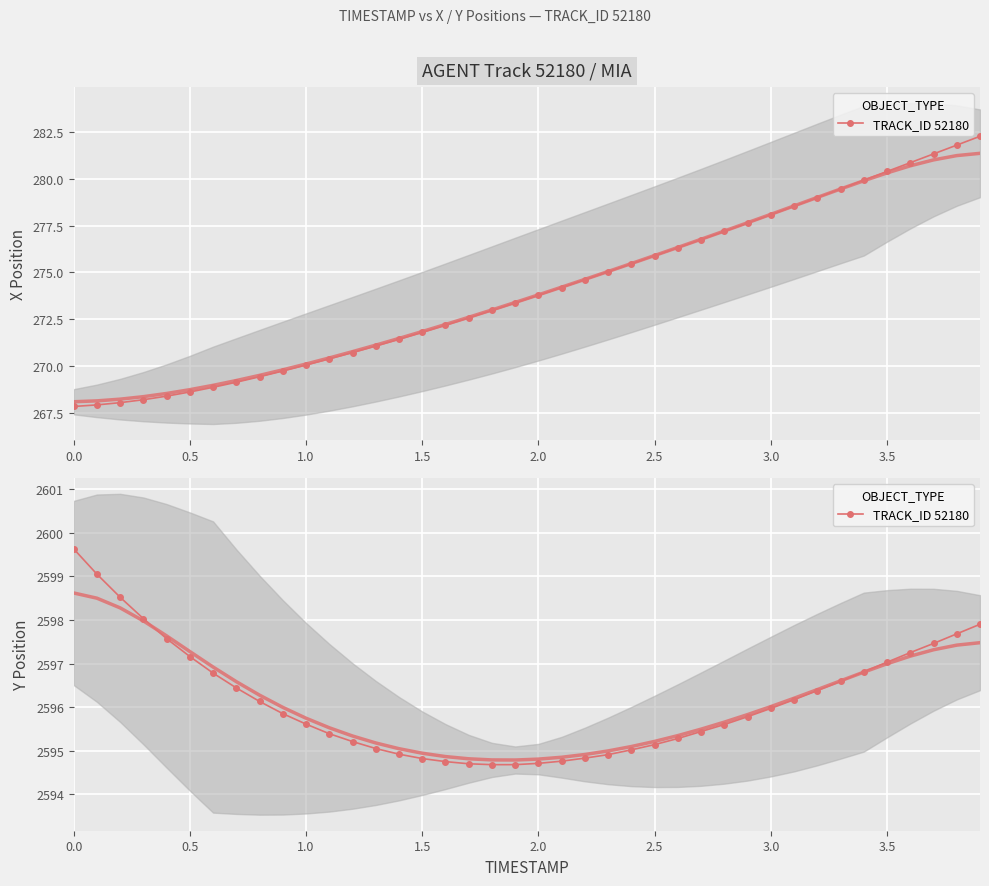

How many values are below 2595?

10